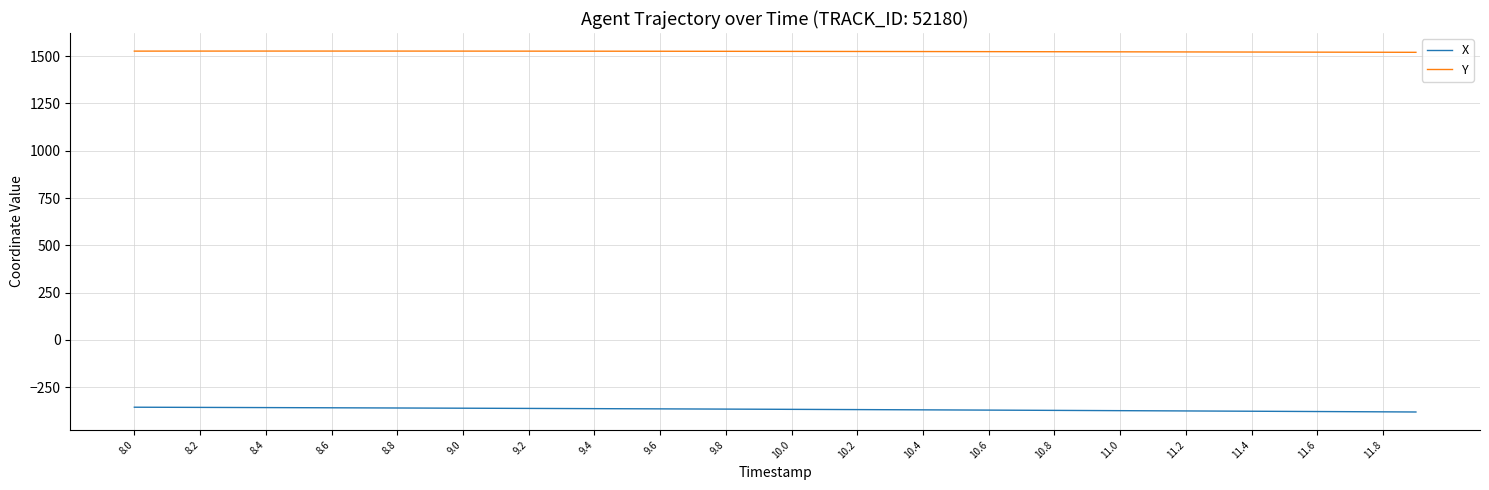

True or false: X and Y intersect in this chart.

False